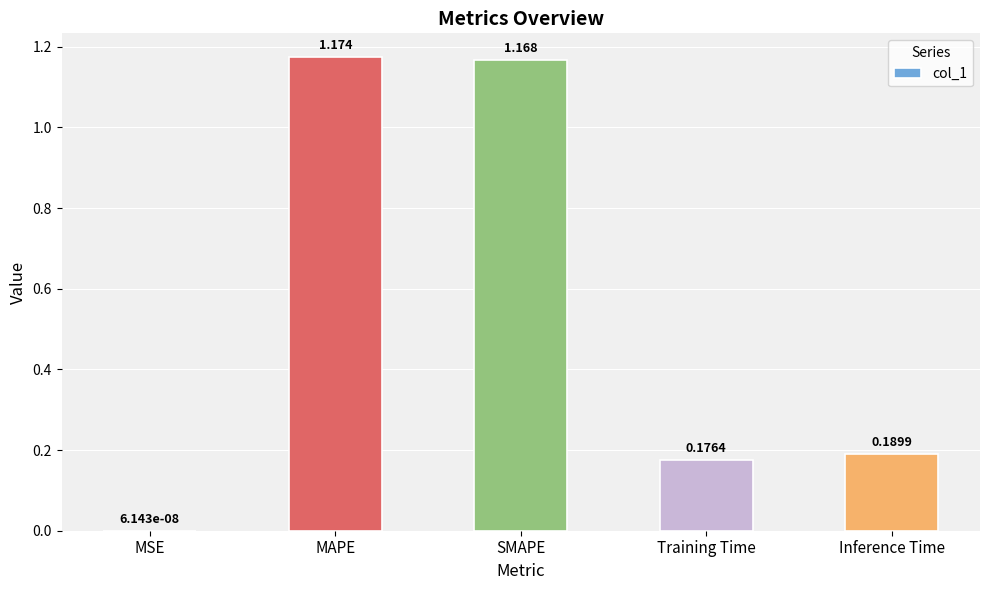

Where is the data nearest to the value 0?

MSE